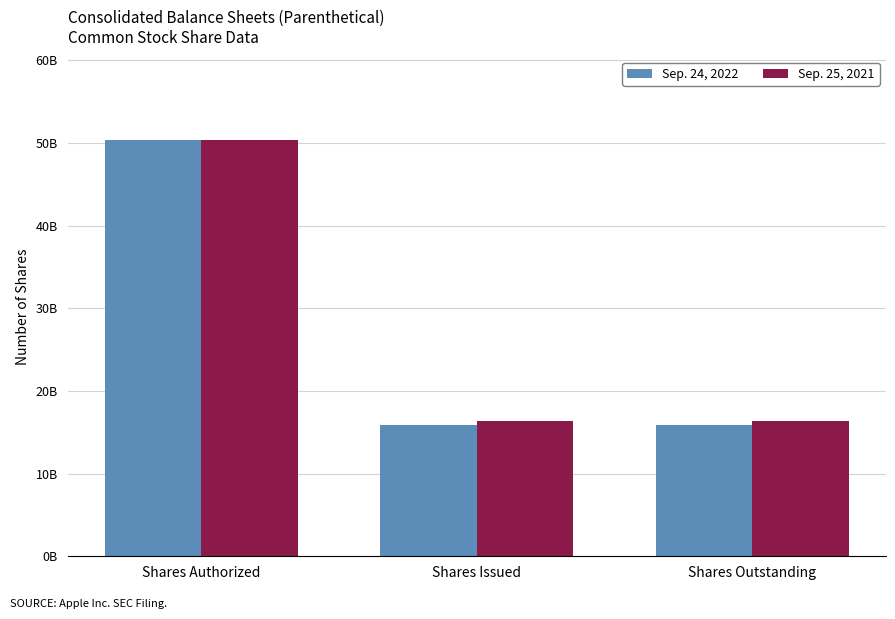

What is the label of the 3rd bar from the left?

Shares Outstanding